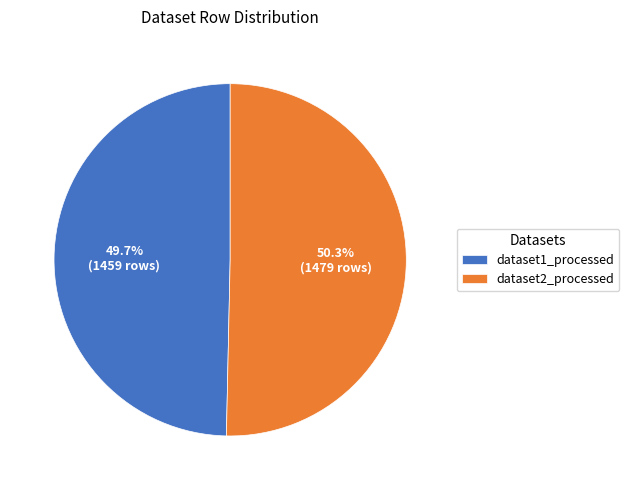

What is the total percentage of dataset1_processed and dataset2_processed?

100.0%